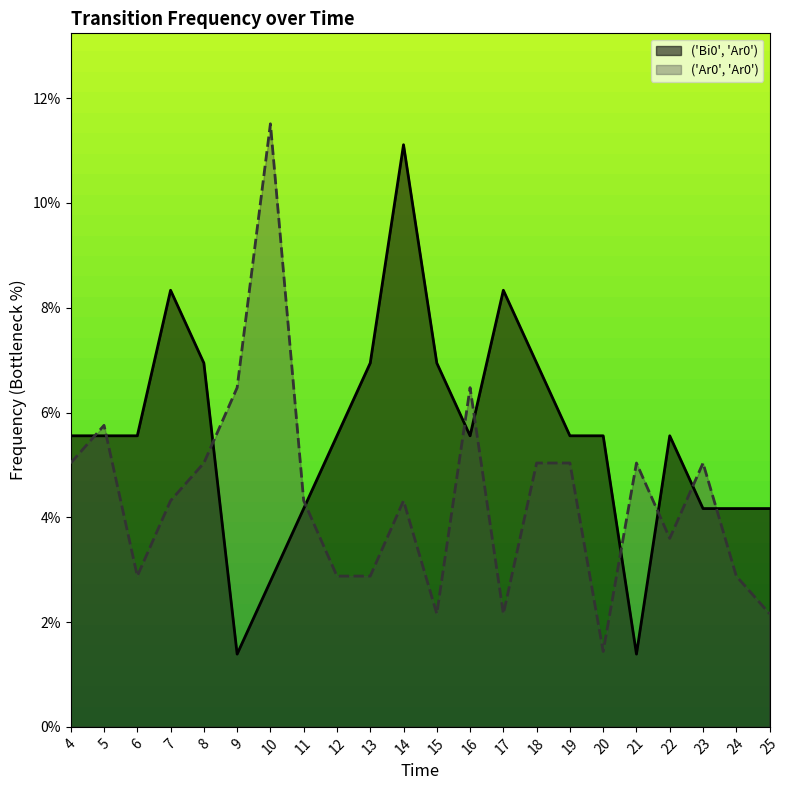

What is the sum of all values?

1.0